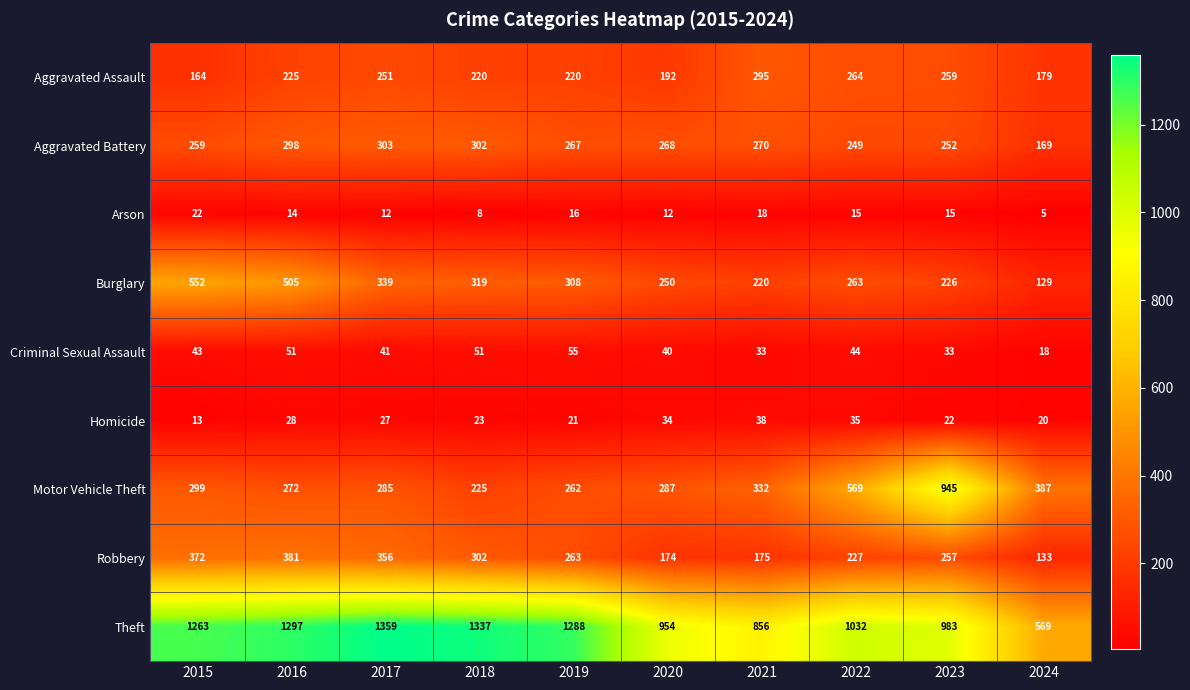

Is the value of Homicide at 2018 greater than the value of Aggravated Assault at 2015?

No